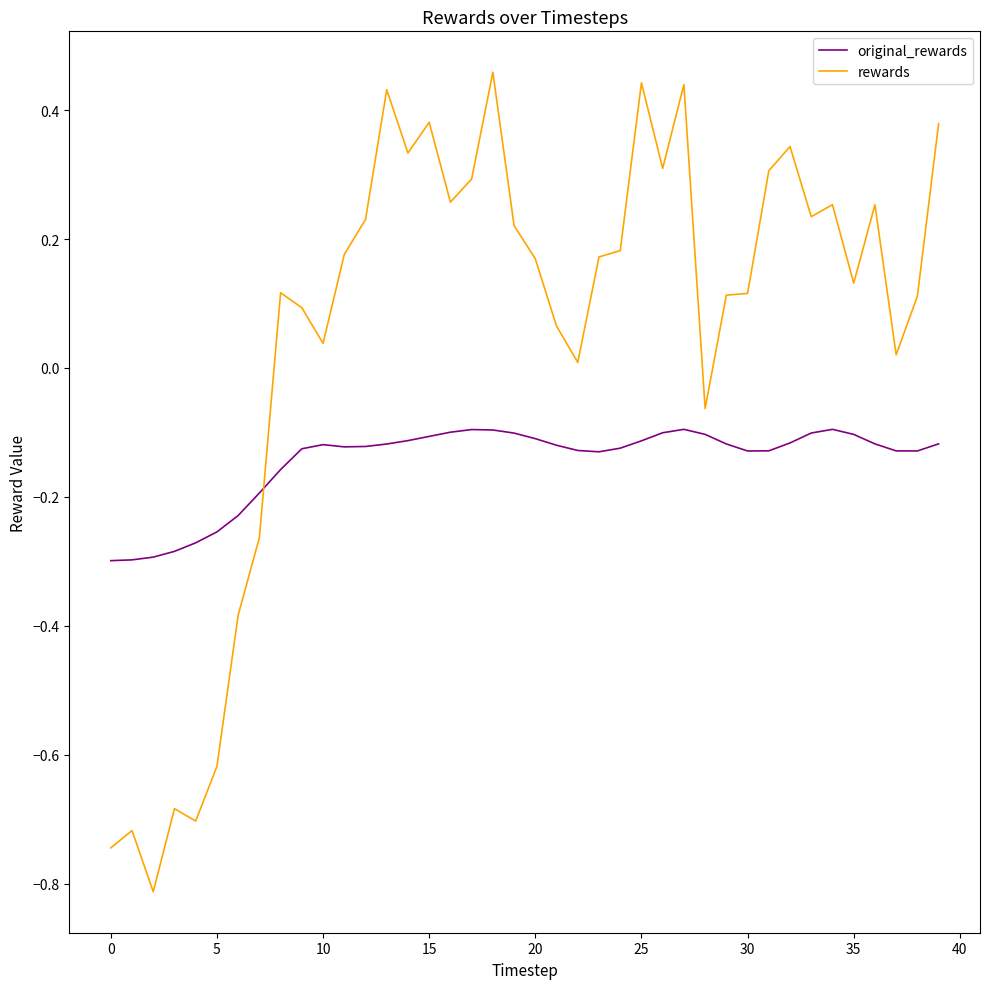

Which series has the largest total across all categories?

rewards